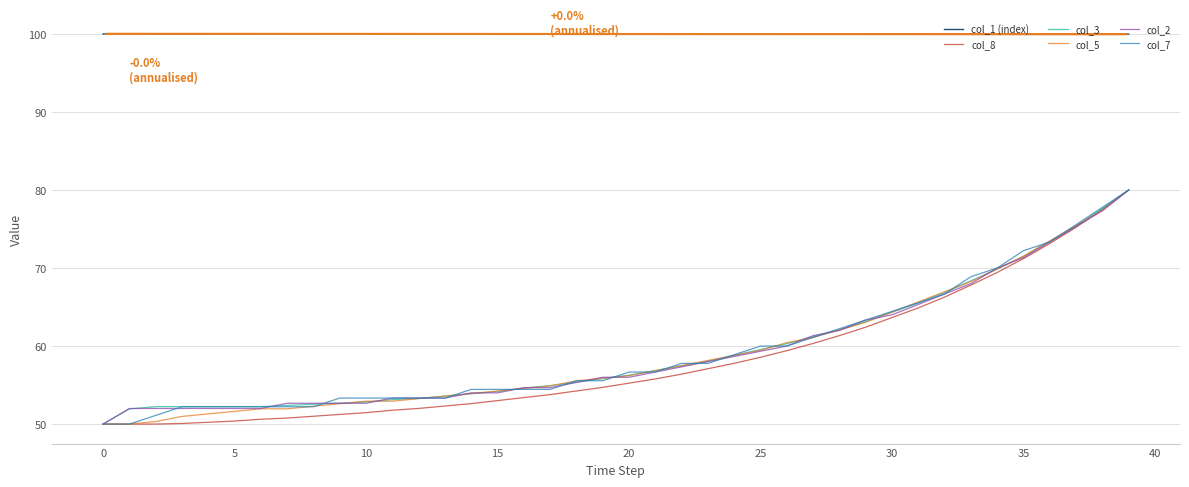

True or false: col_1 (index) and col_5 intersect in this chart.

False